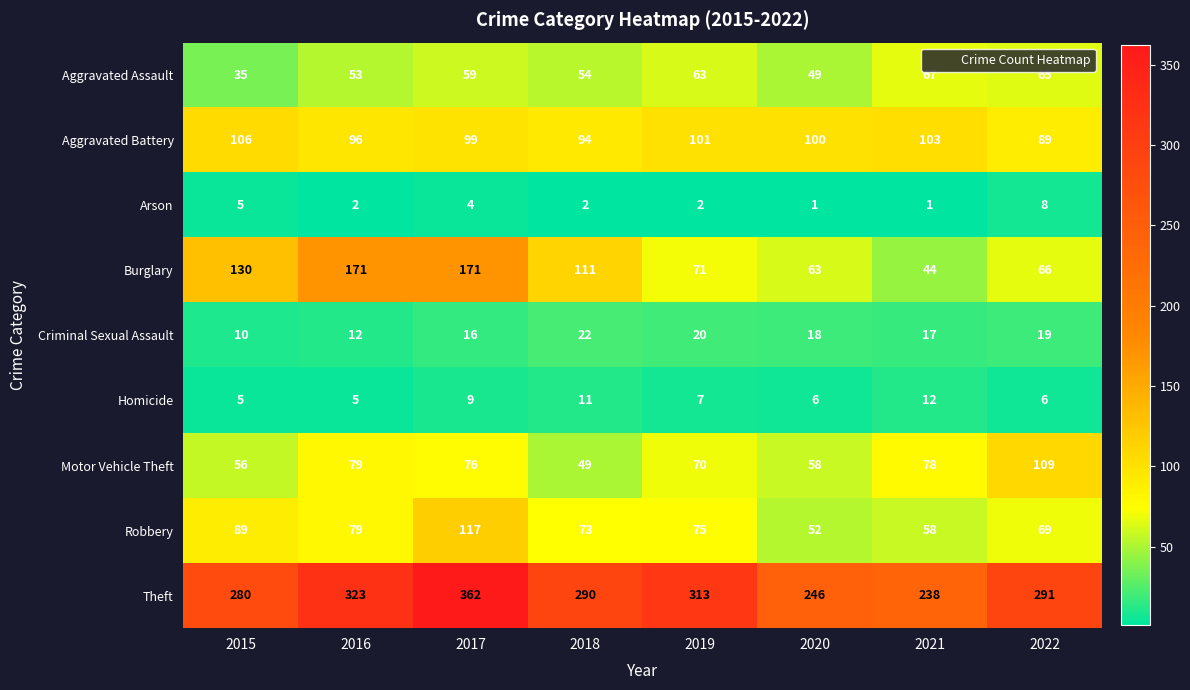

The Burglary series shows 71 at 2019. True or false?

True